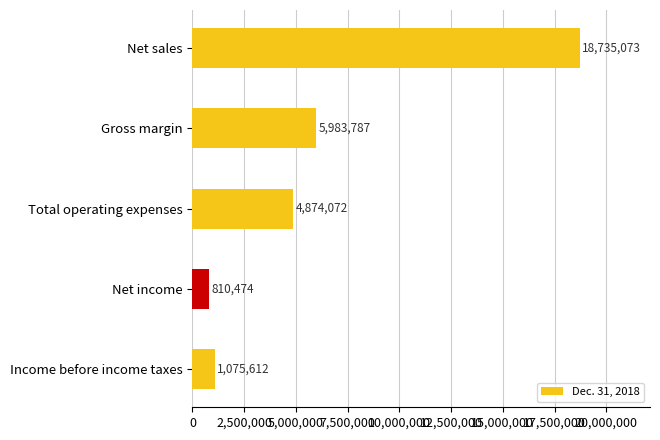

Rank the categories by value from highest to lowest.

Net sales, Gross margin, Total operating expenses, Income before income taxes, Net income